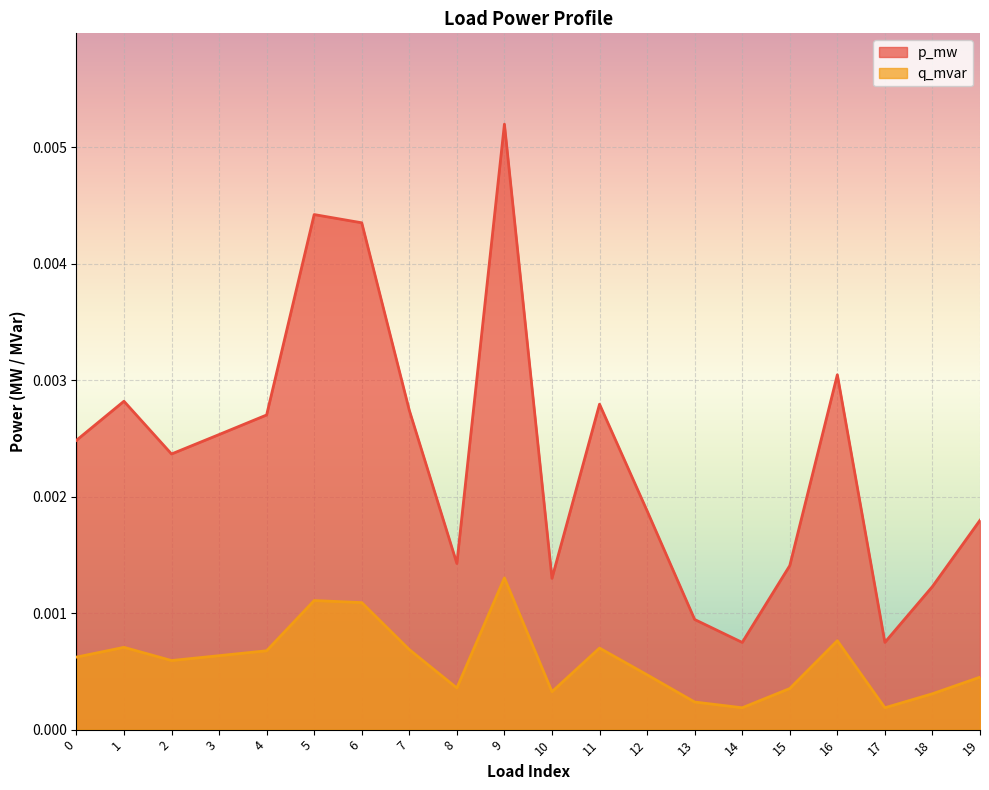

Which category has the highest value in the q_mvar series?

9